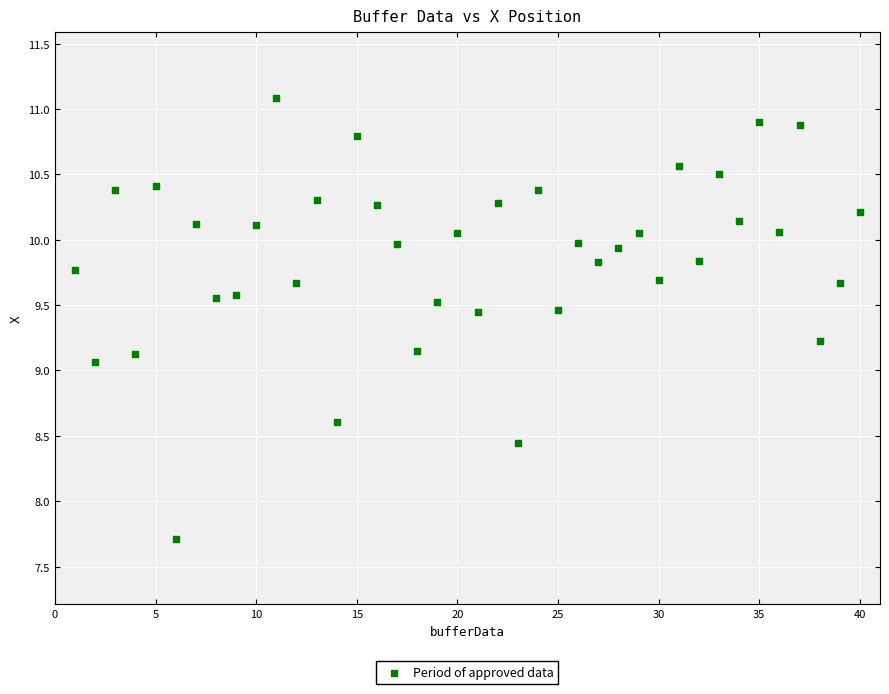

What is the range of Y values (max minus min)?

3.4